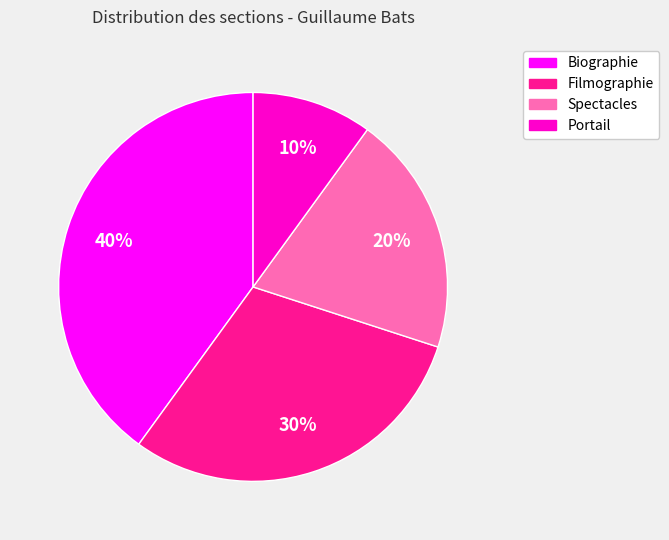

Does Portail account for over 50% of the chart?

No